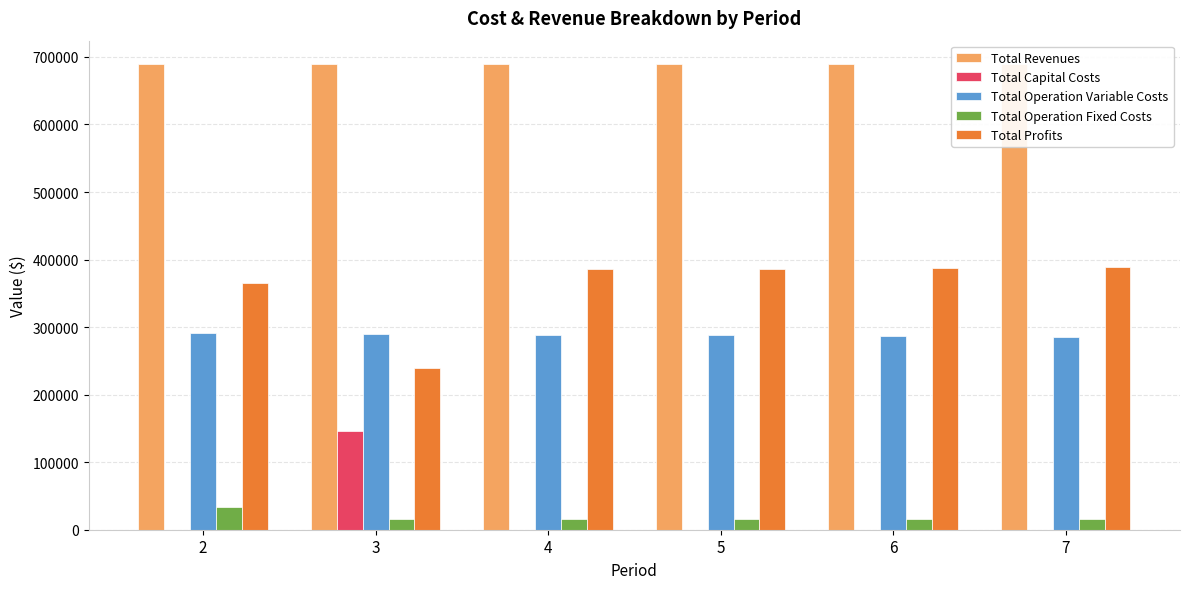

Which series has the largest range (max minus min)?

Total Profits